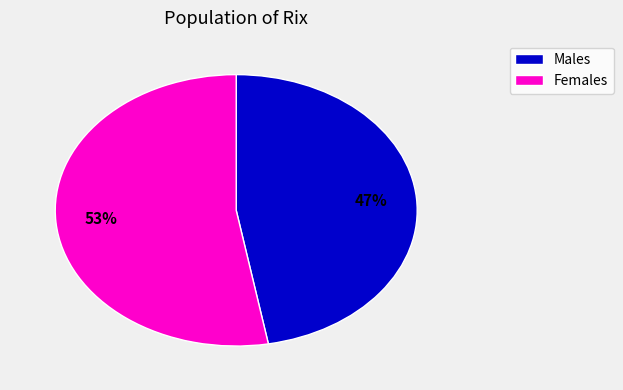

To the nearest percent, what is the average slice percentage?

50%